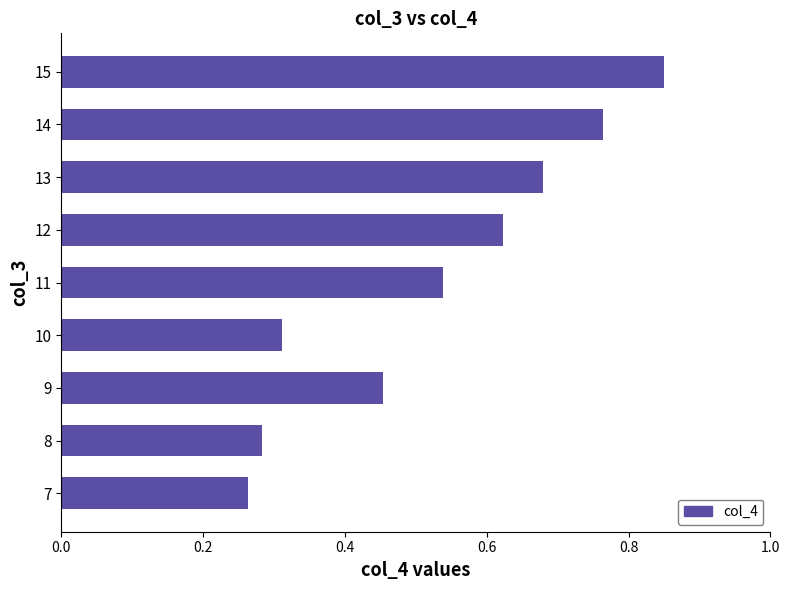

What is the sum of all values?

4.8